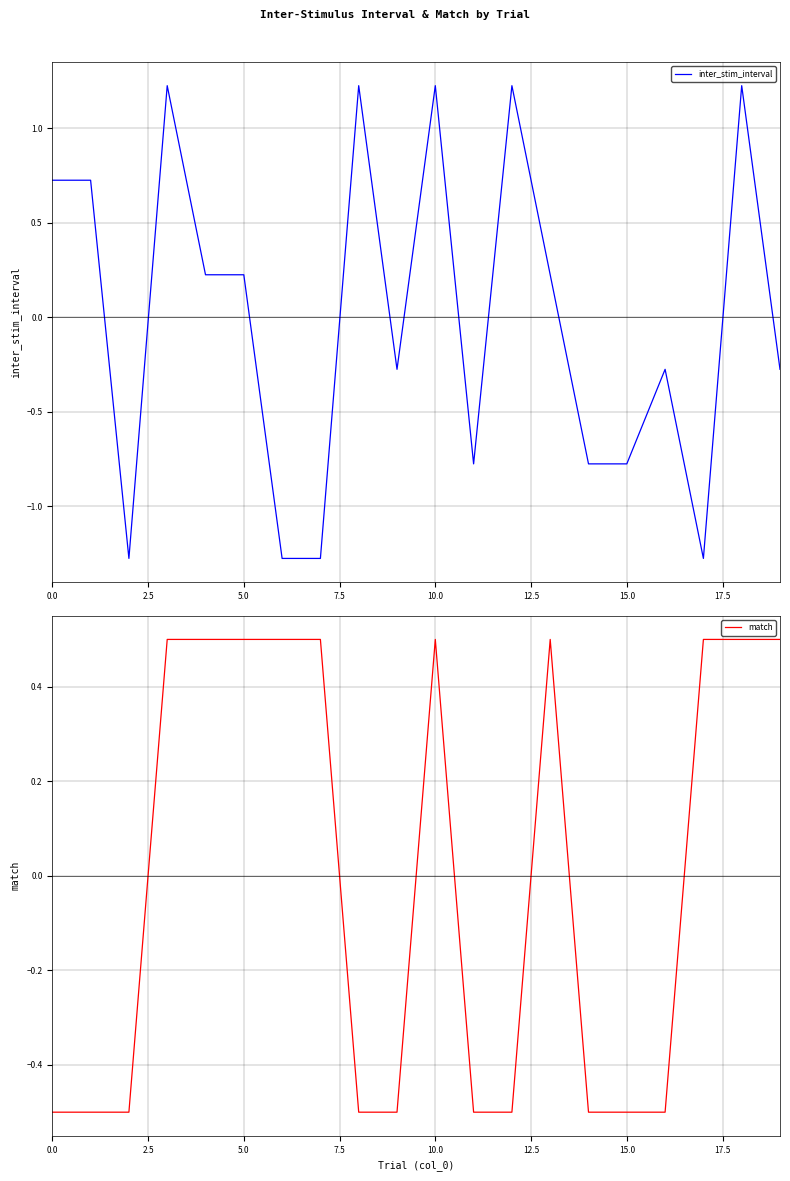

At how many categories does at least one series exceed 0?

14